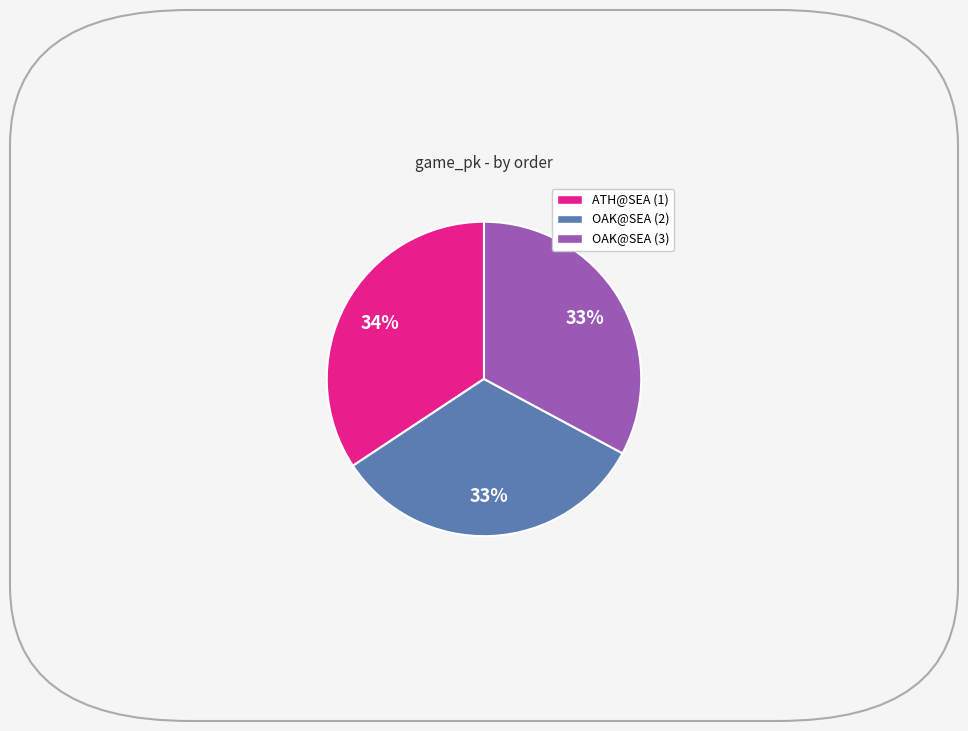

To the nearest percent, what is the average slice percentage?

33%